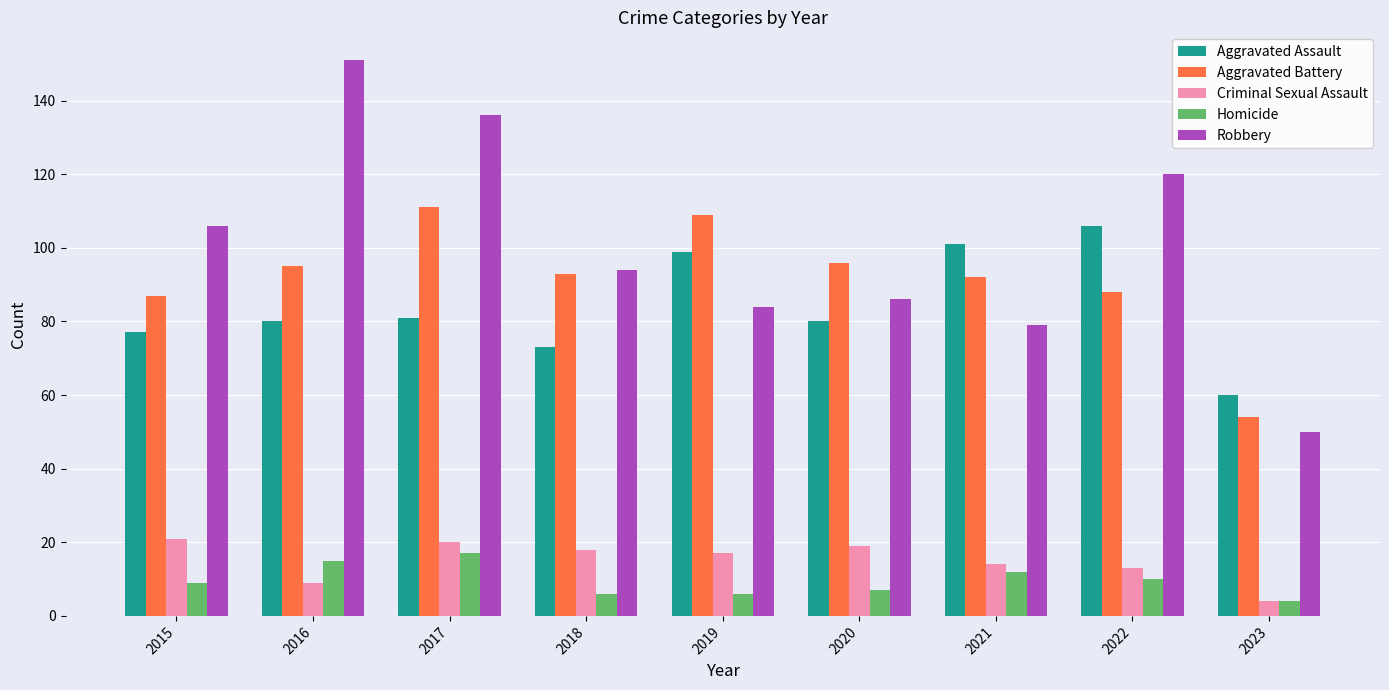

Which series has the widest spread of values?

Robbery